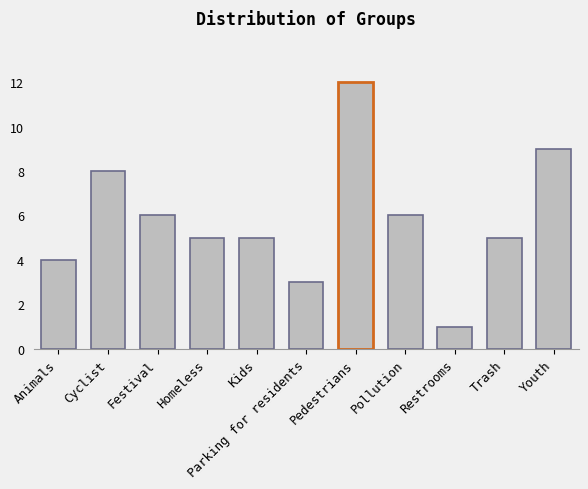

The value at Trash is 5. True or false?

True